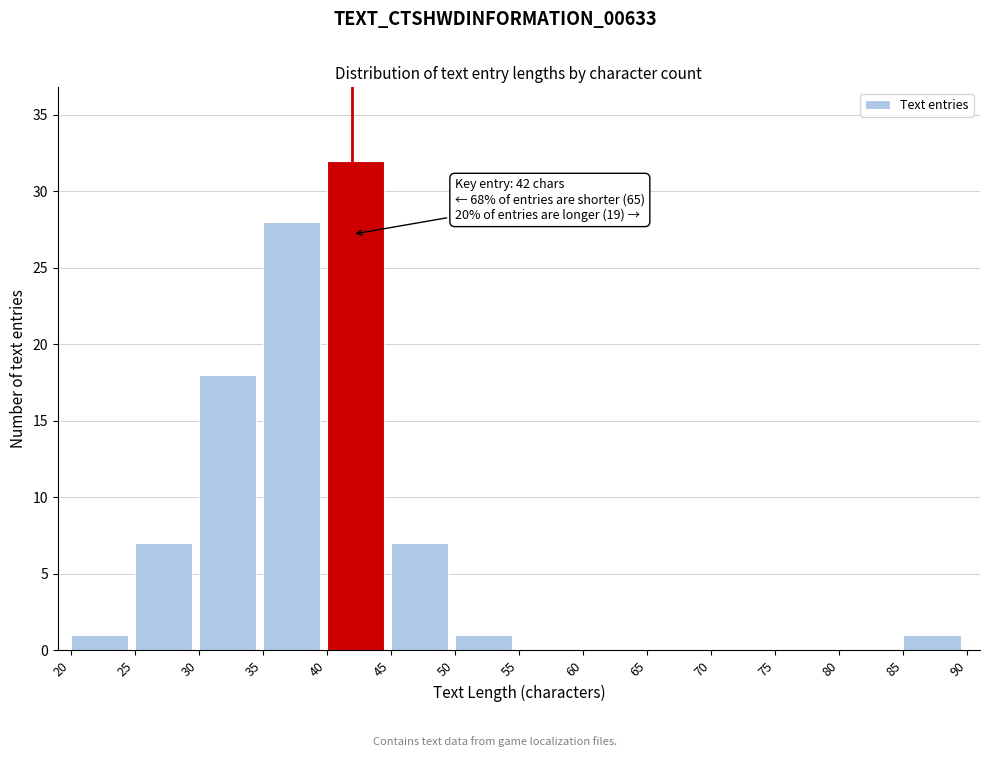

Which range on the x-axis has the tallest bar?

40 to 45